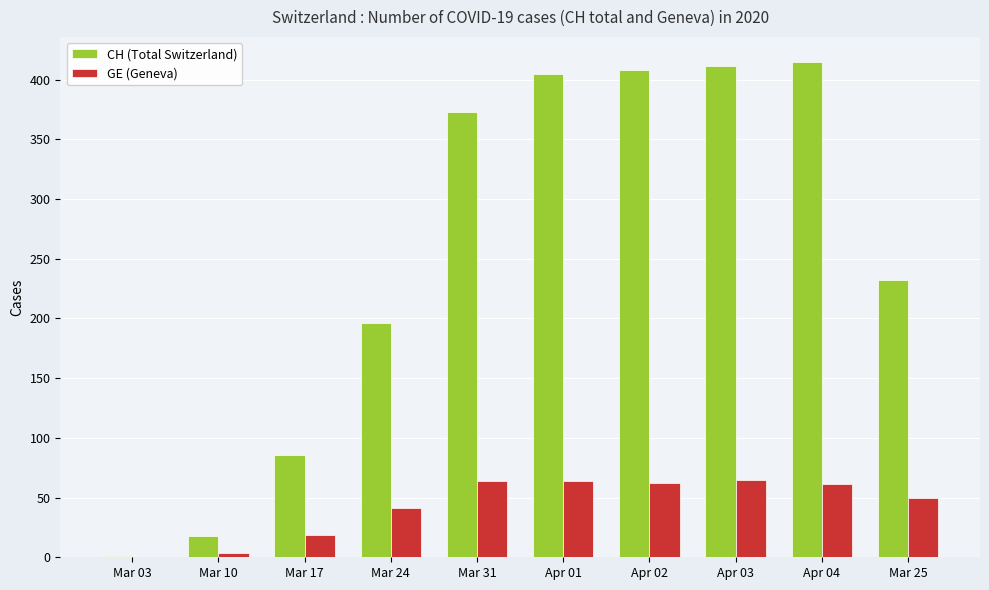

Is the value of GE (Geneva) at Apr 01 greater than the value of CH (Total Switzerland) at Apr 01?

No